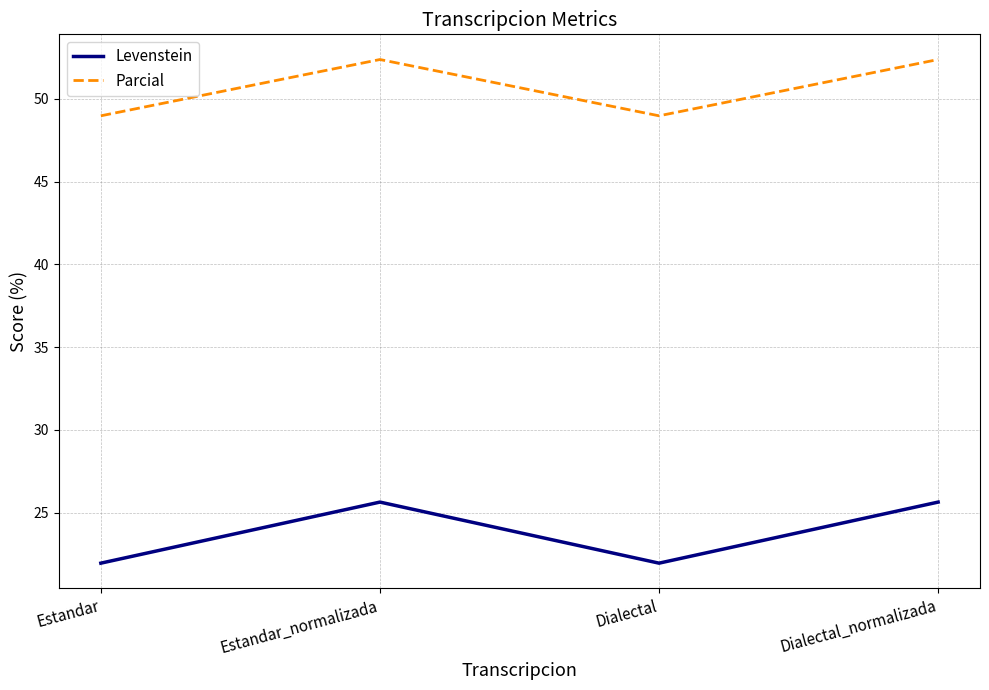

Where is the first local maximum for Levenstein?

Estandar_normalizada